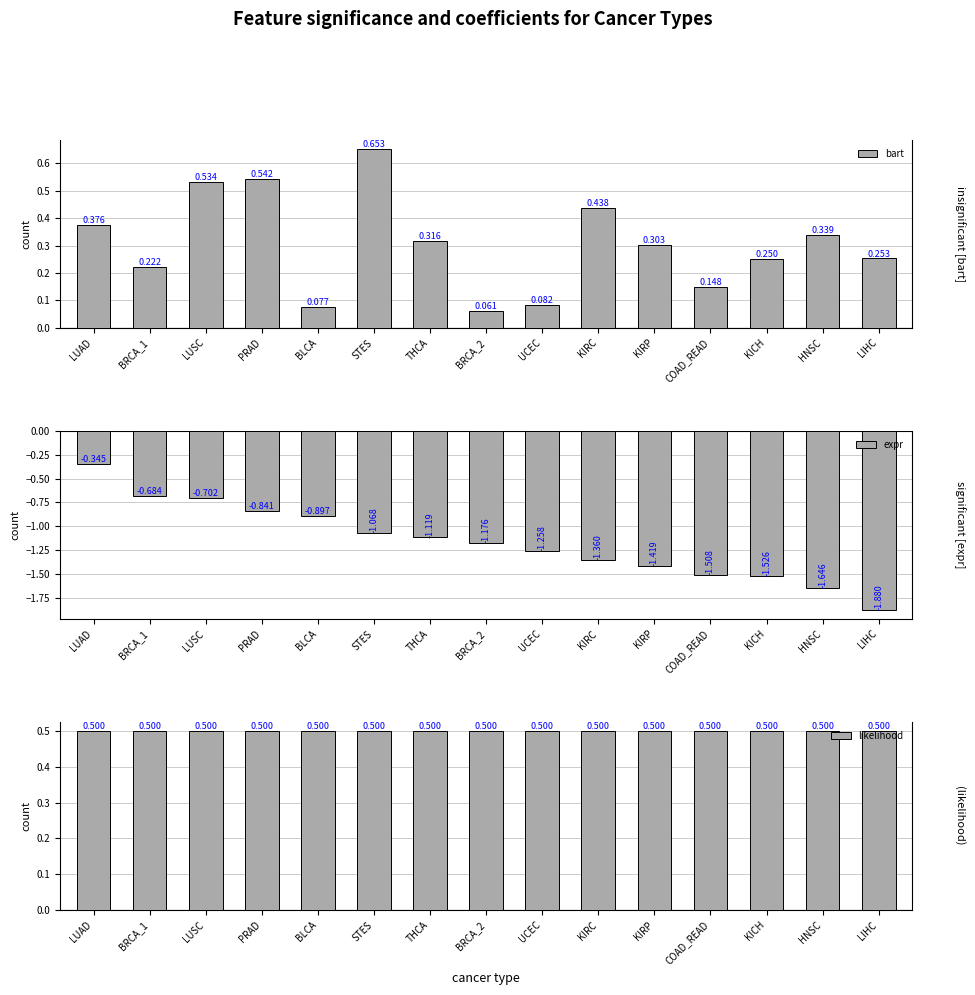

What are all the series names shown in the legend?

bart, expr, likelihood